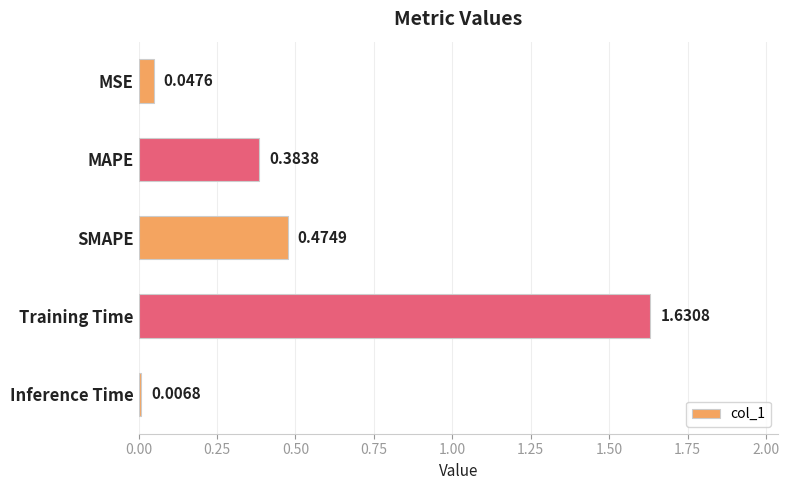

What is the label of the 3rd bar from the top?

SMAPE